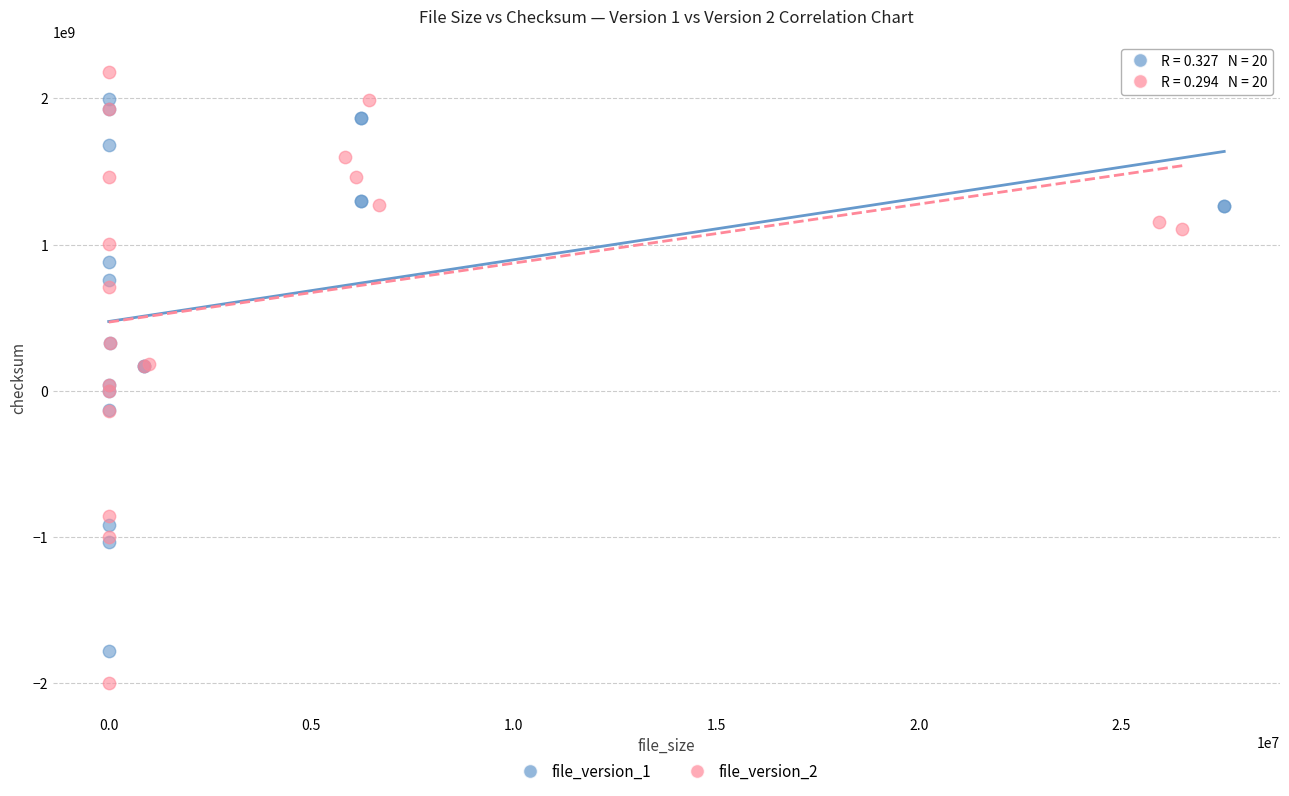

Which series reaches the minimum Y coordinate?

file_version_2